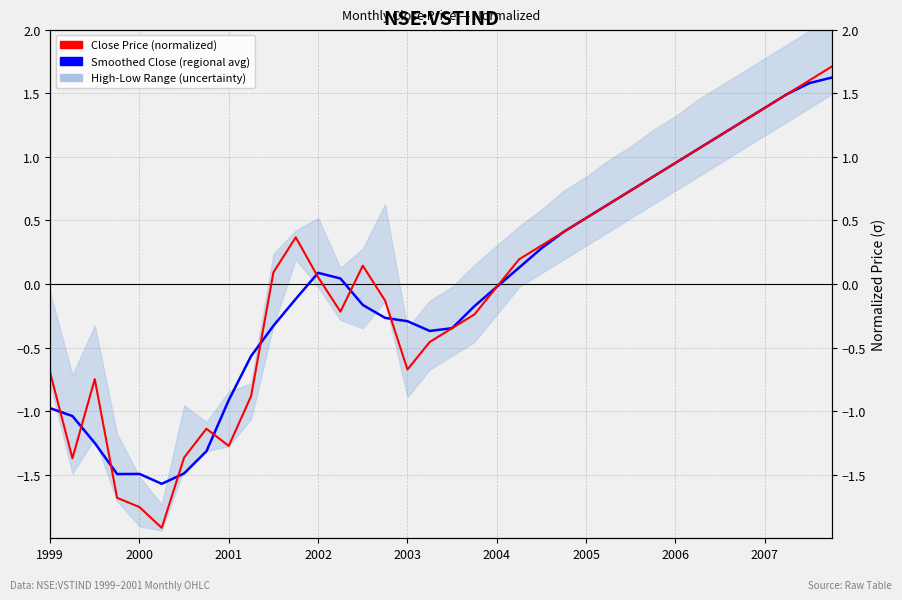

At 2000, list the series in order from largest to smallest.

Smoothed Close (regional avg), Close Price (12-month norm)